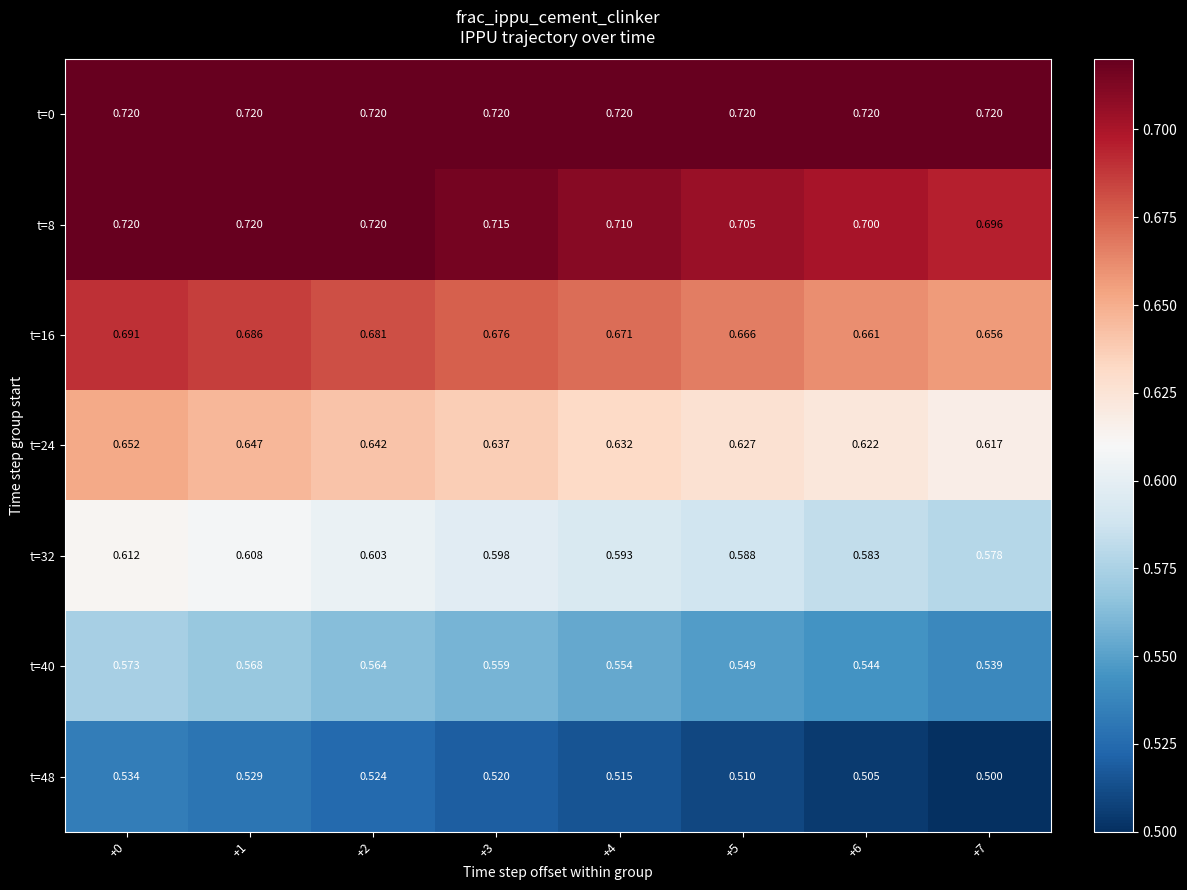

Is the value of t=40 at +3 greater than the value of t=48 at +1?

Yes